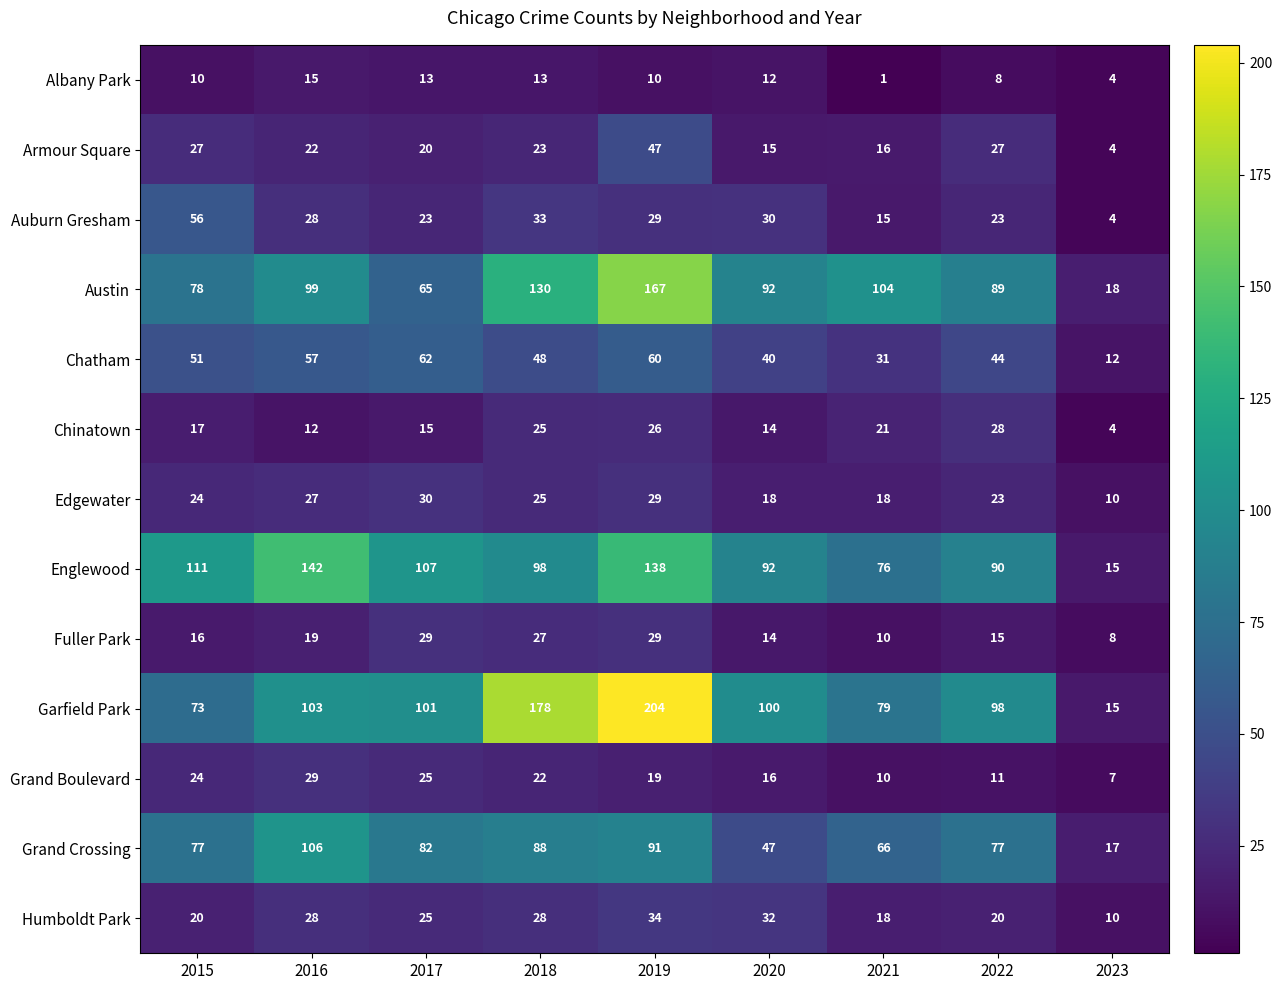

How many Edgewater values are between 18 and 27?

6